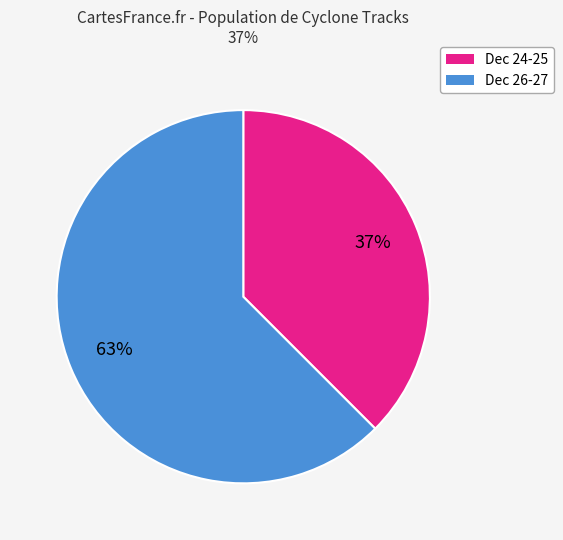

Is there a majority slice in this chart?

Yes